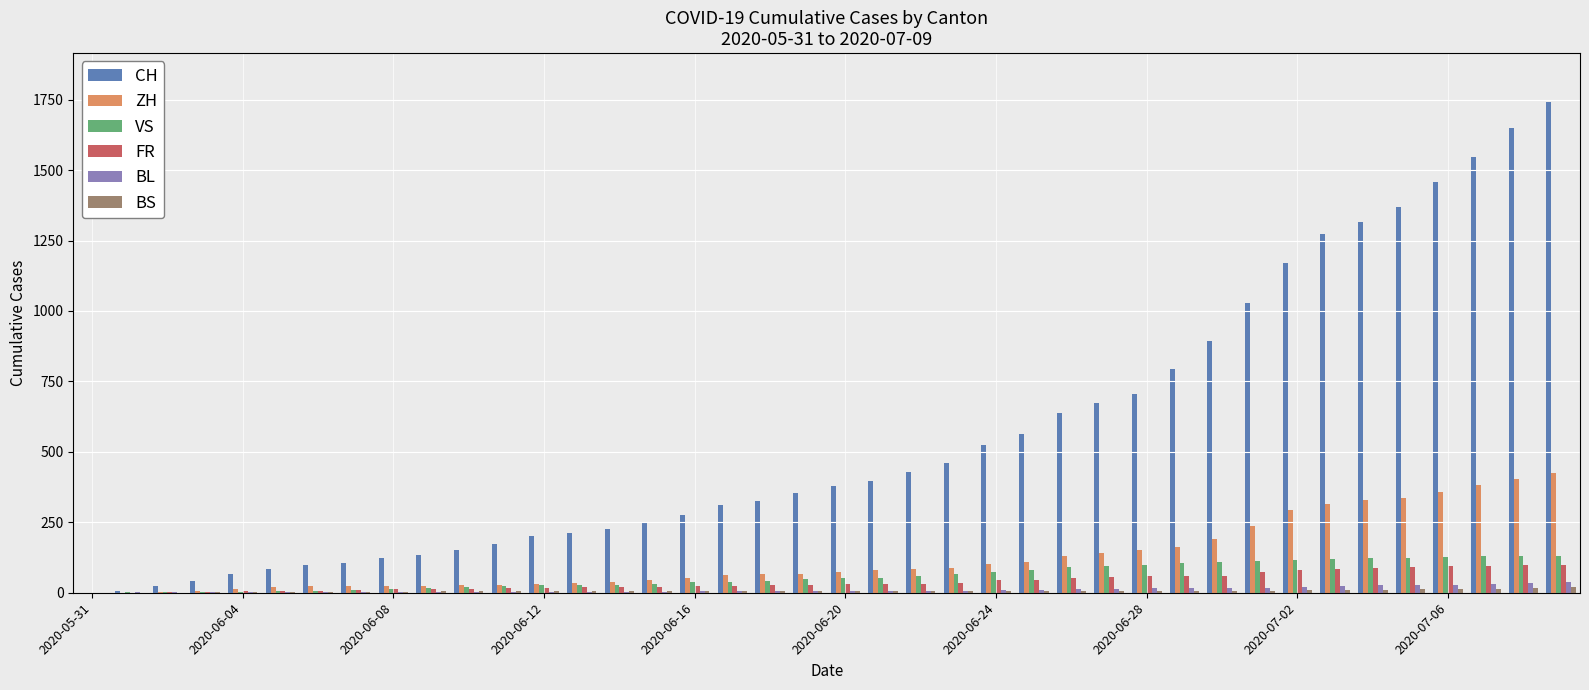

What is the maximum value shown in the chart?

1741